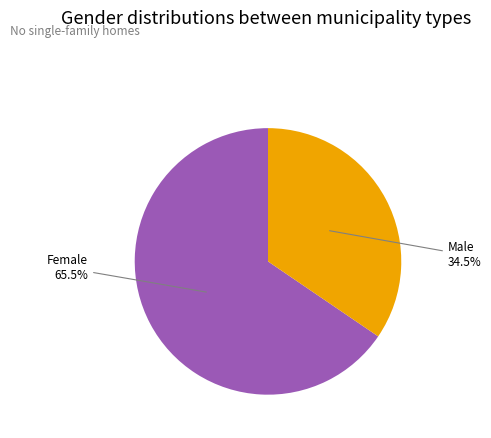

Is there any slice that represents more than half of the pie?

Yes